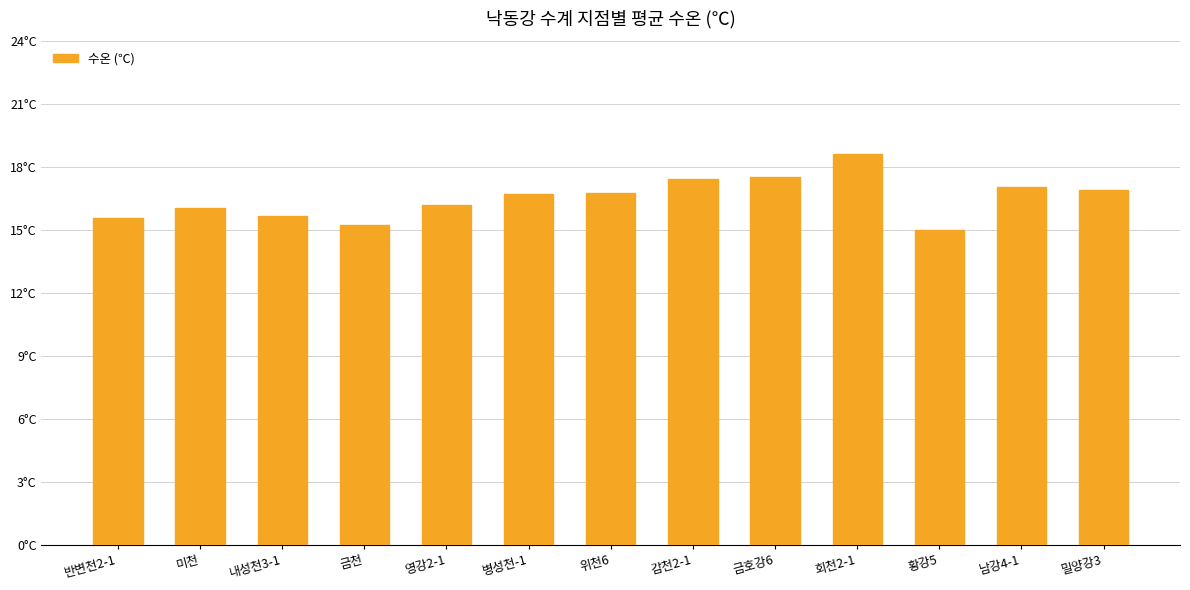

What is the difference between the maximum and minimum values?

3.6